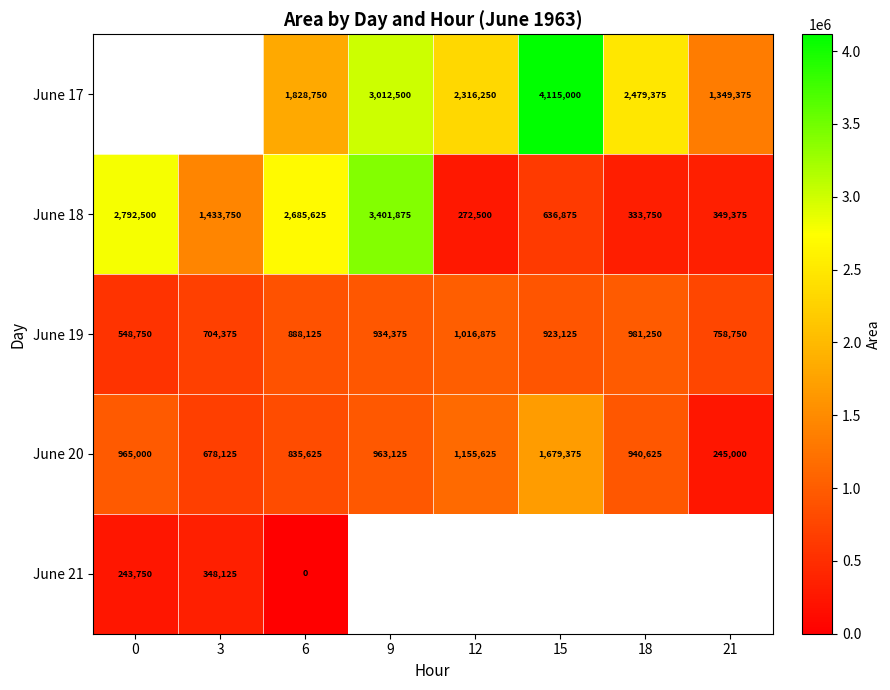

What is the sum of the June 17 values at 18 and 9?

5491875